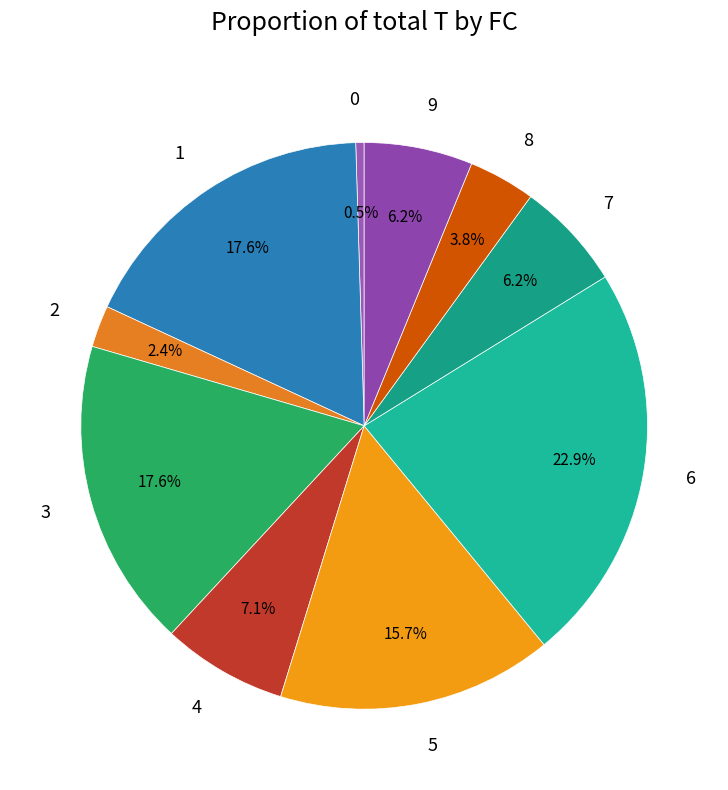

Which category has the biggest portion of the pie?

6